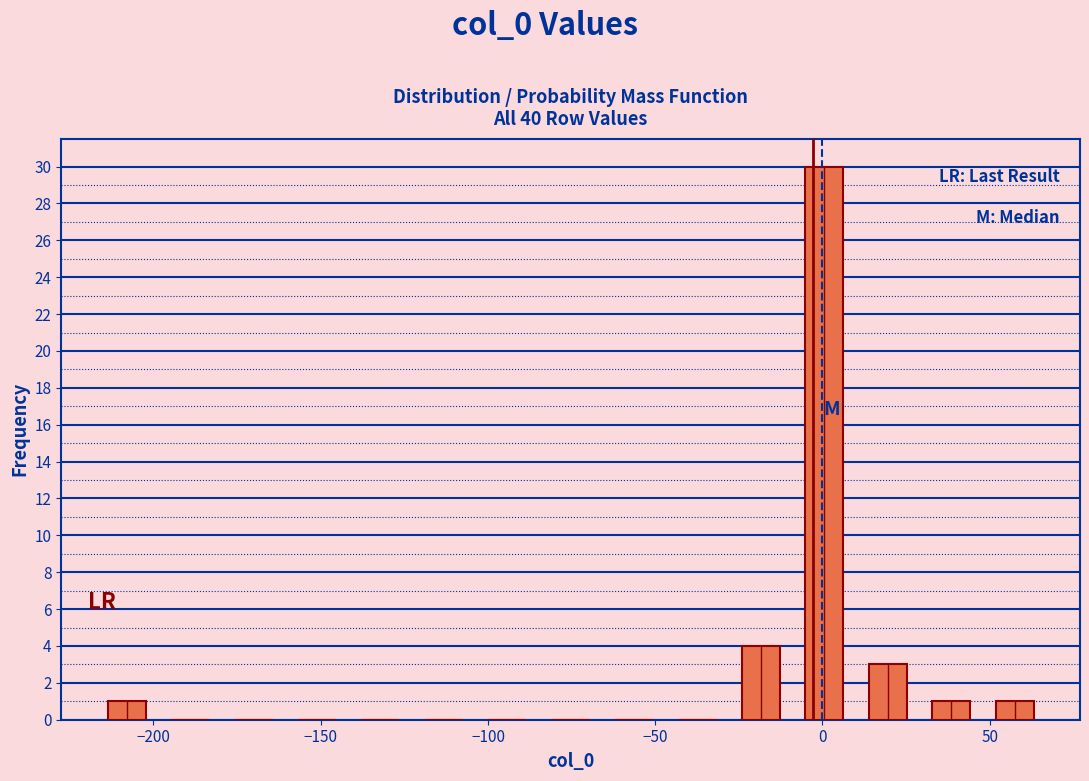

Read against the x-axis, roughly where is the centre of the tallest bar?

0